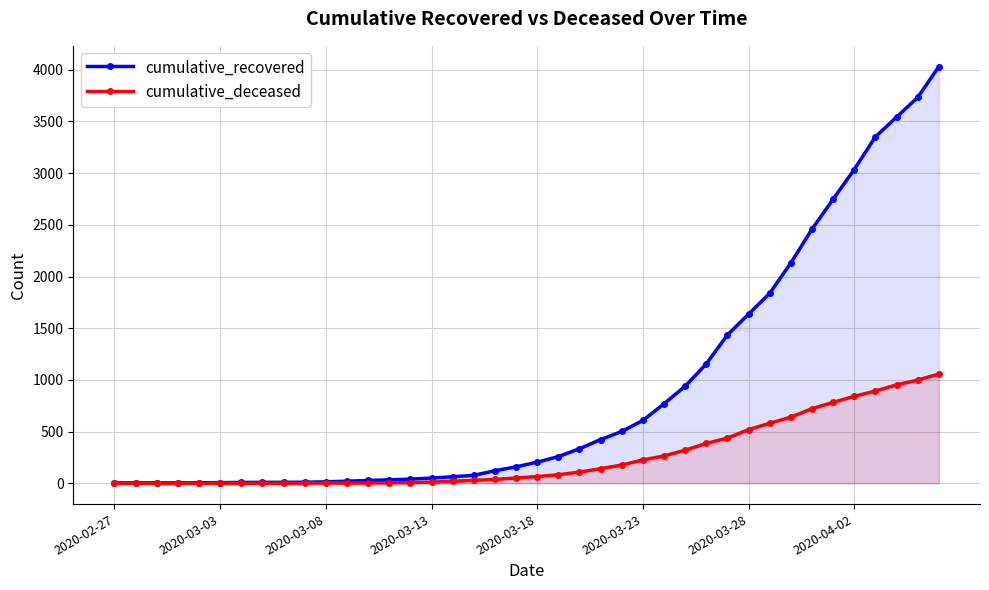

List the series in order of their overall mean, lowest first.

cumulative_deceased, cumulative_recovered